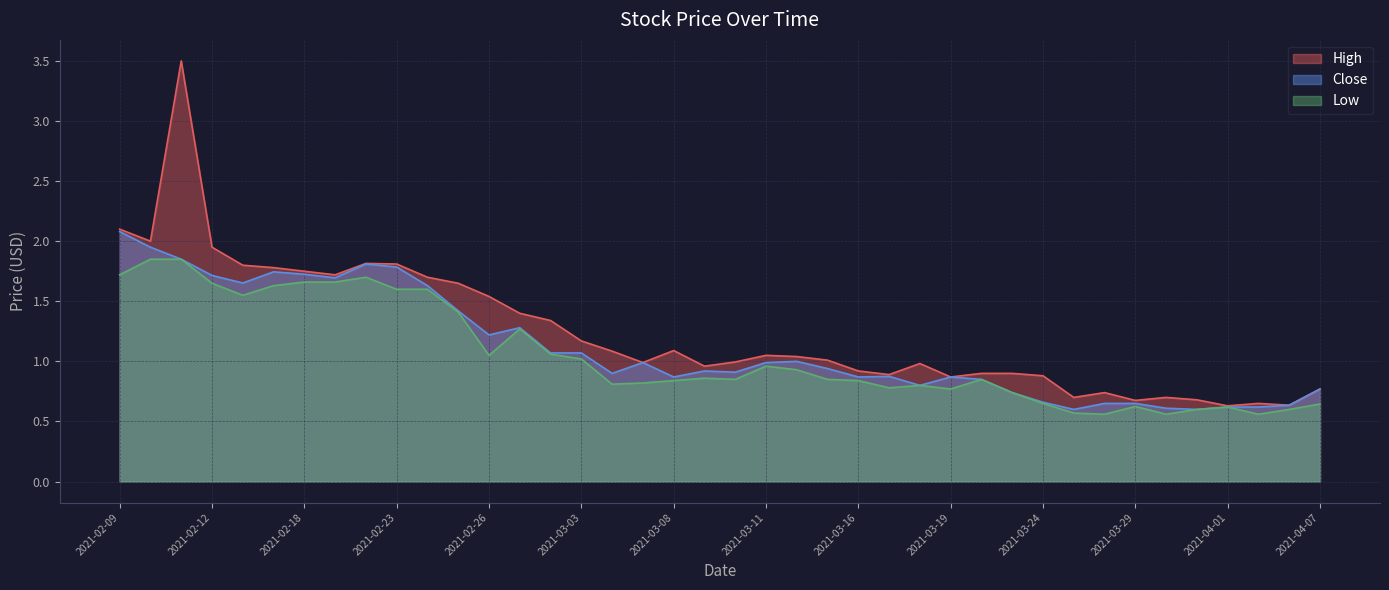

What is the lowest value of the High series?

0.6